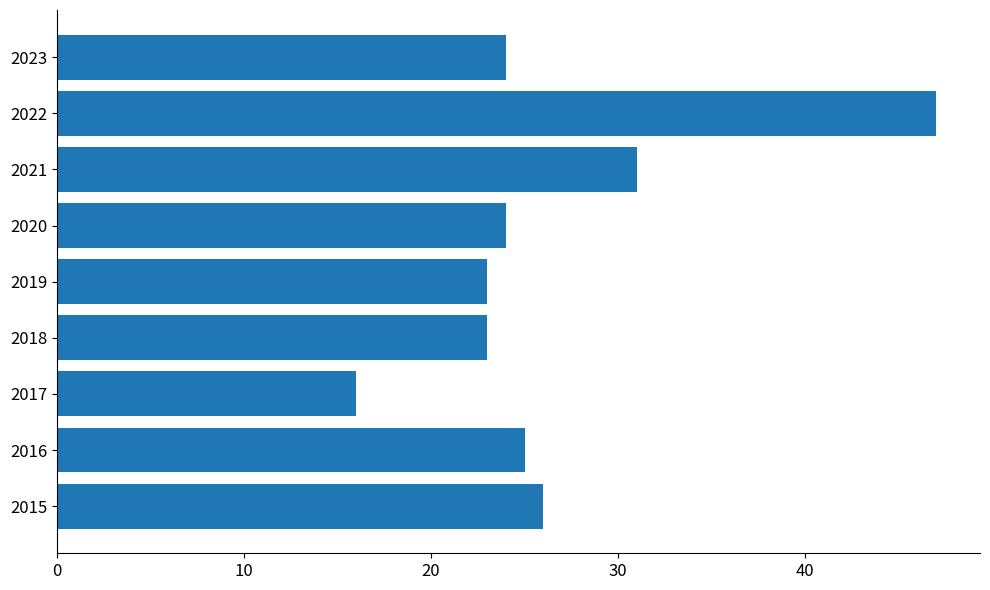

Is it true that the value at 2016 is 25?

True